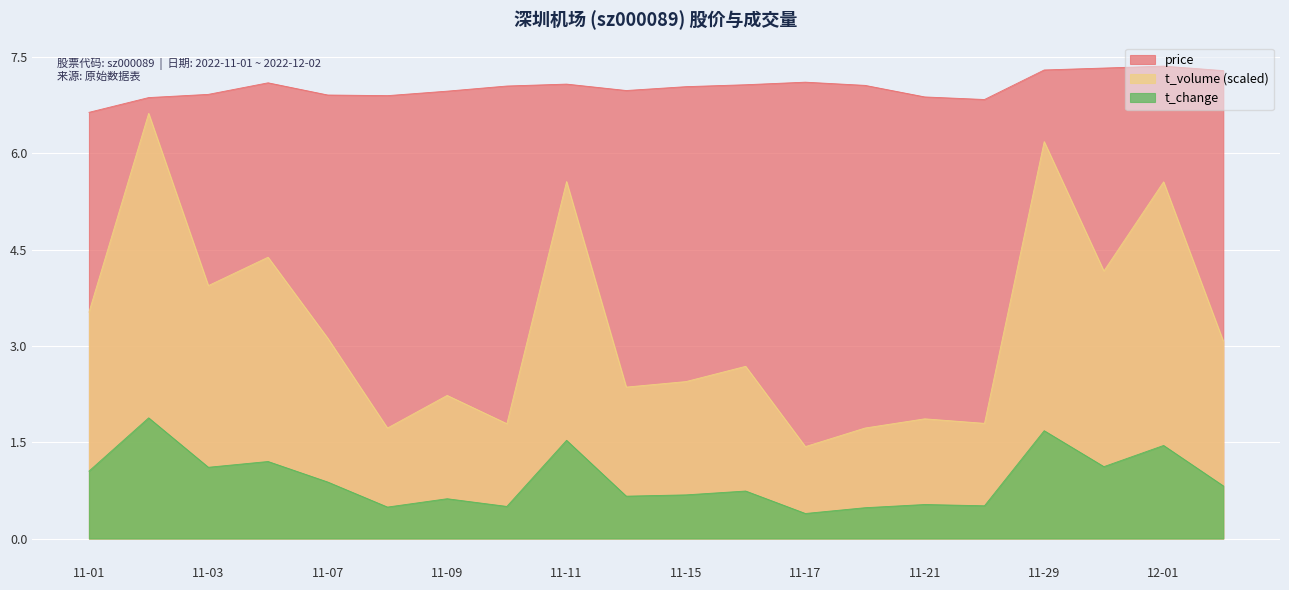

Is it true that t_volume (scaled) equals 1.8 at 11-03?

False